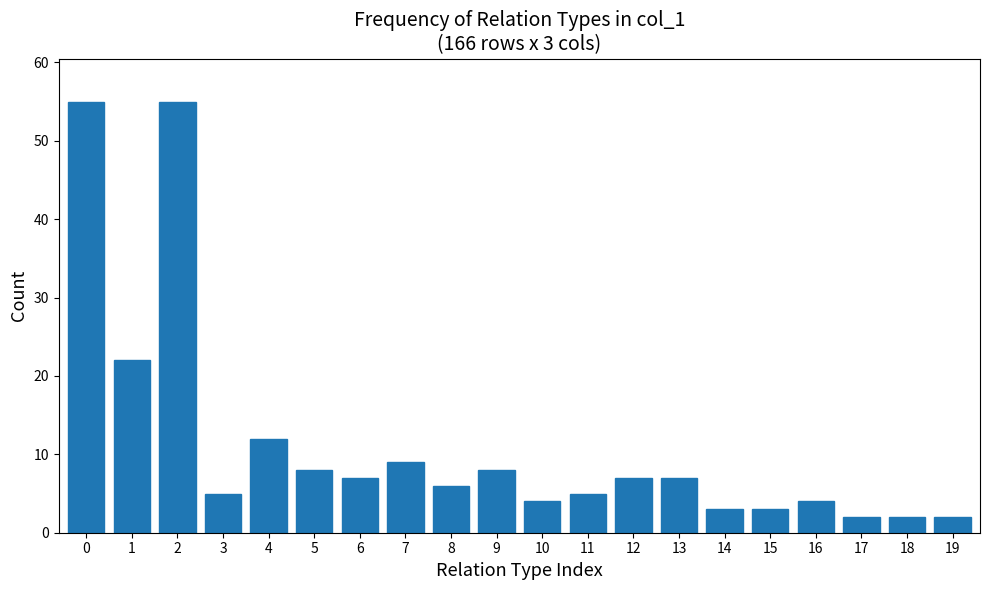

Reading right to left, transcribe all the data shown in this chart.

19=2	18=2	17=2	16=4	15=3	14=3	13=7	12=7	11=5	10=4	9=8	8=6	7=9	6=7	5=8	4=12	3=5	2=55	1=22	0=55